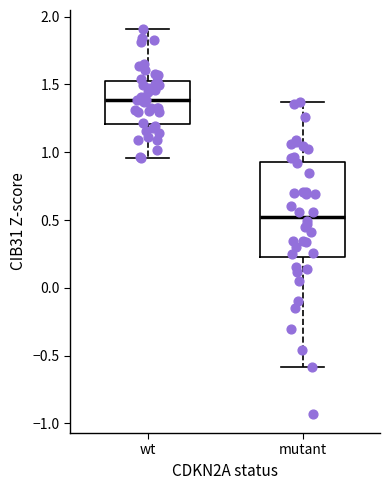

Which box's median line is the highest?

wt